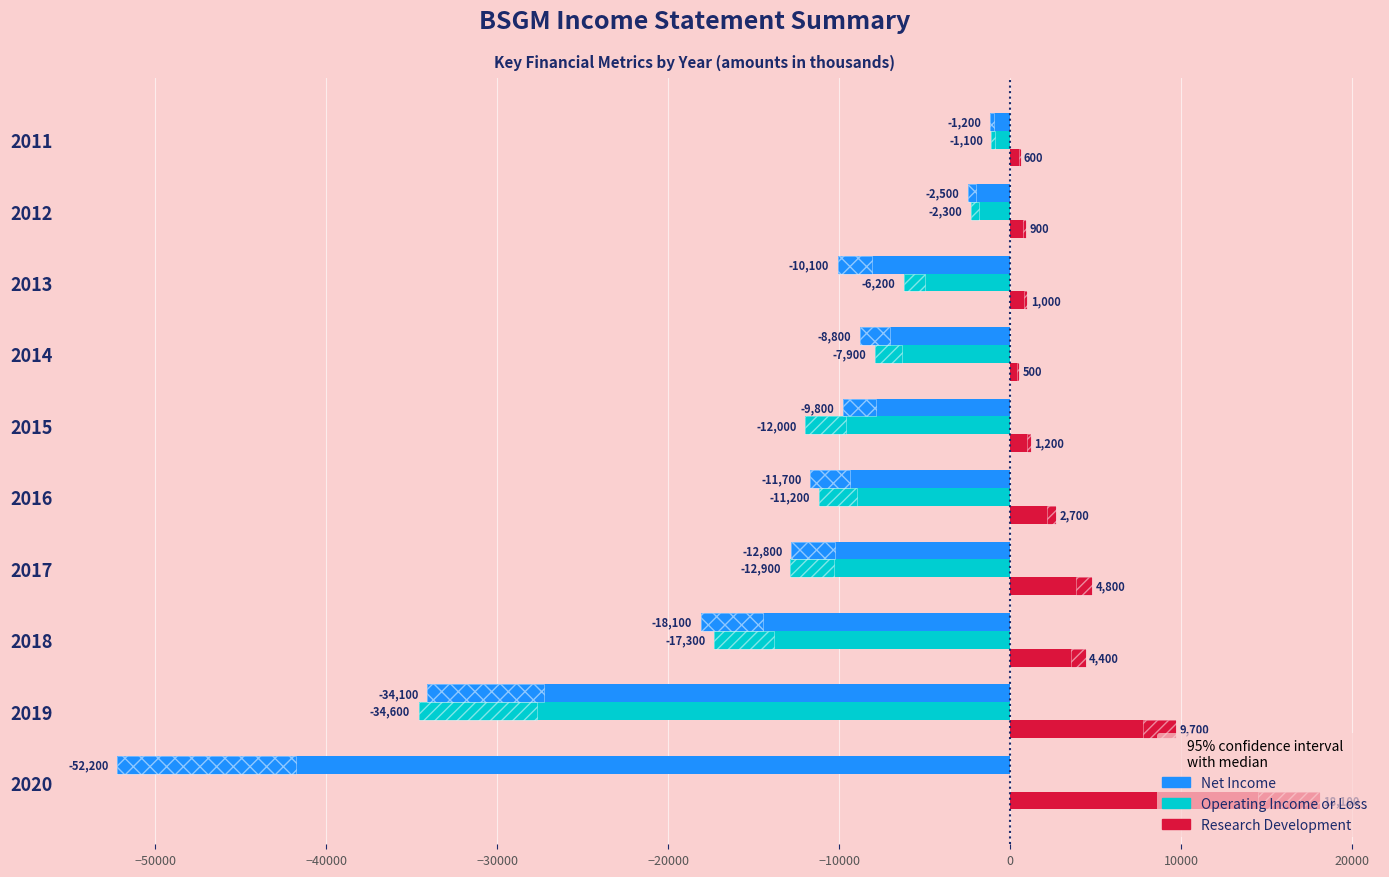

How many data points in Research Development are above 2700?

4